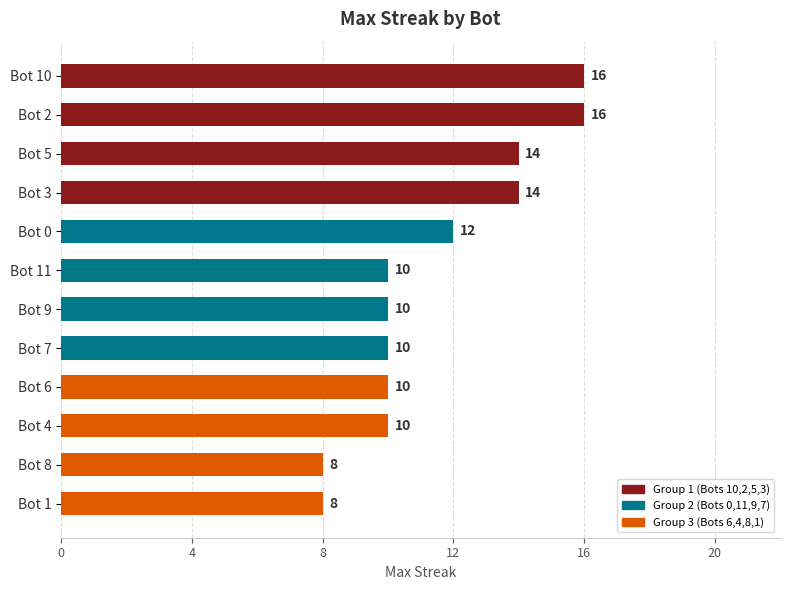

The value at Bot 9 is 10. True or false?

True